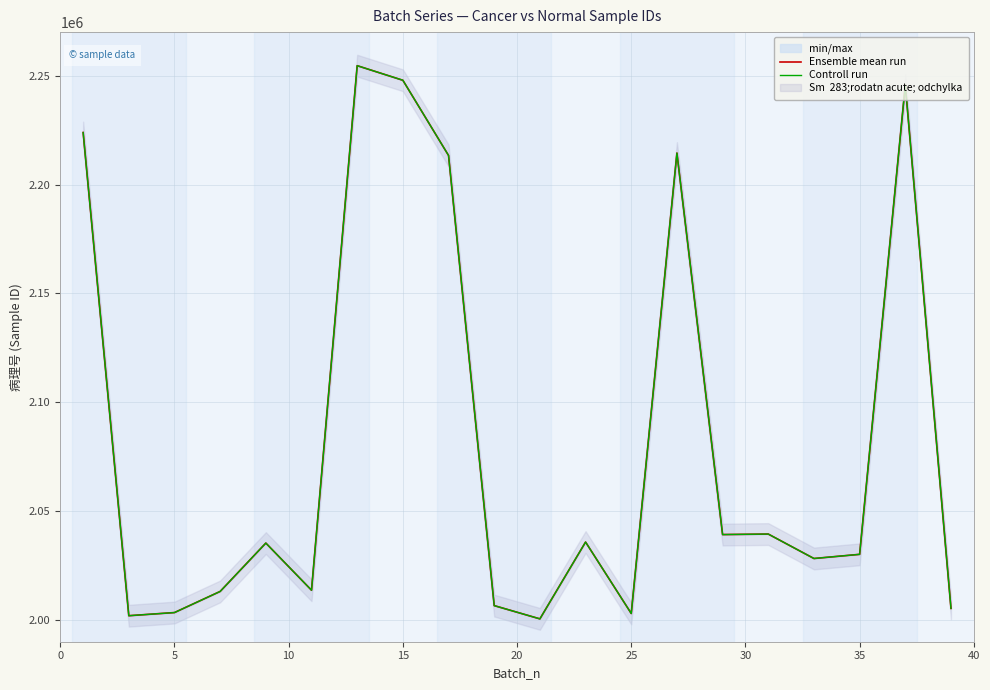

Reading left to right, transcribe all the data shown in this chart.

Ensemble mean run: 2223877	2001948	2003397	2013099	2035311	2013660	2254586	2247882	2213344	2006587	2000497	2035780	2002972	2214447	2039219	2039452	2028225	2030139	2245688	2005314
Controll run: 2223877	2001948	2003397	2013099	2035311	2013660	2254586	2247882	2213344	2006587	2000497	2035780	2002972	2214447	2039219	2039452	2028225	2030139	2245688	2005314